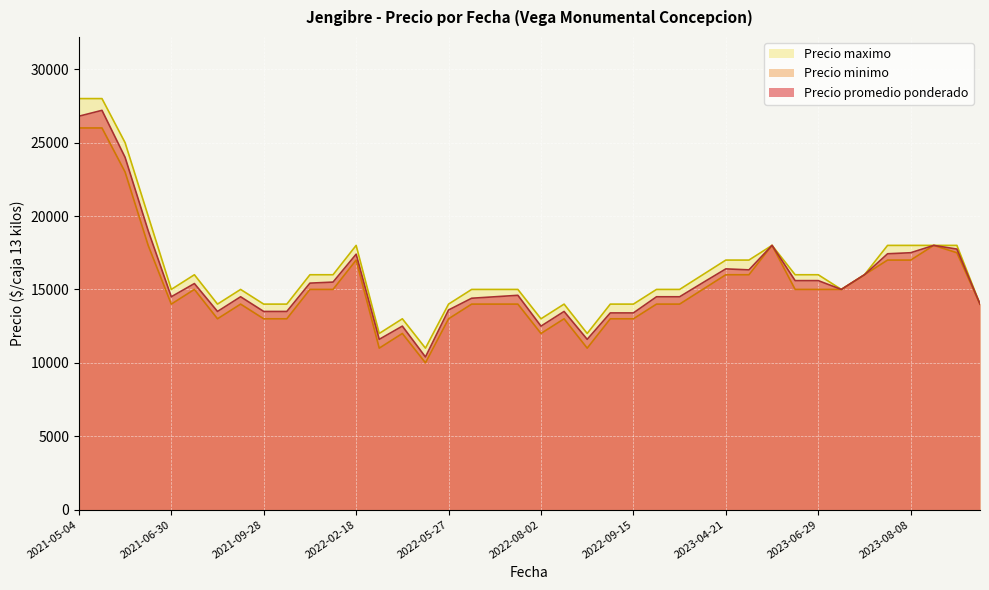

What is the average value of the Precio minimo series?

15238